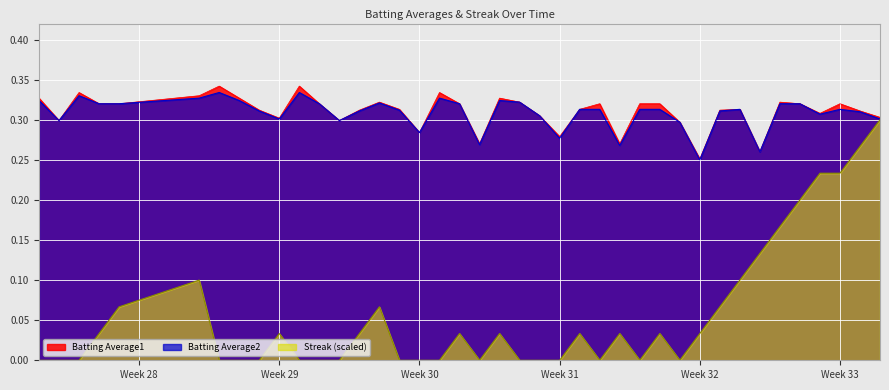

True or false: Batting Average1 and Streak intersect in this chart.

False